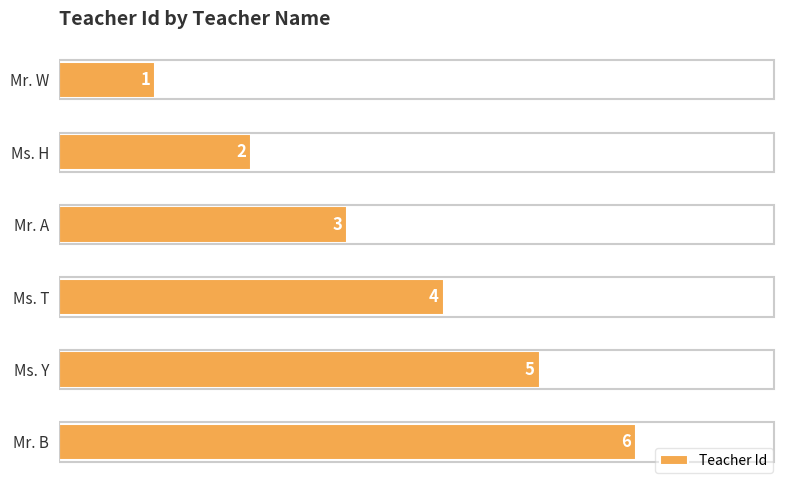

List the labels in order of value, largest first.

Mr. B, Ms. Y, Ms. T, Mr. A, Ms. H, Mr. W